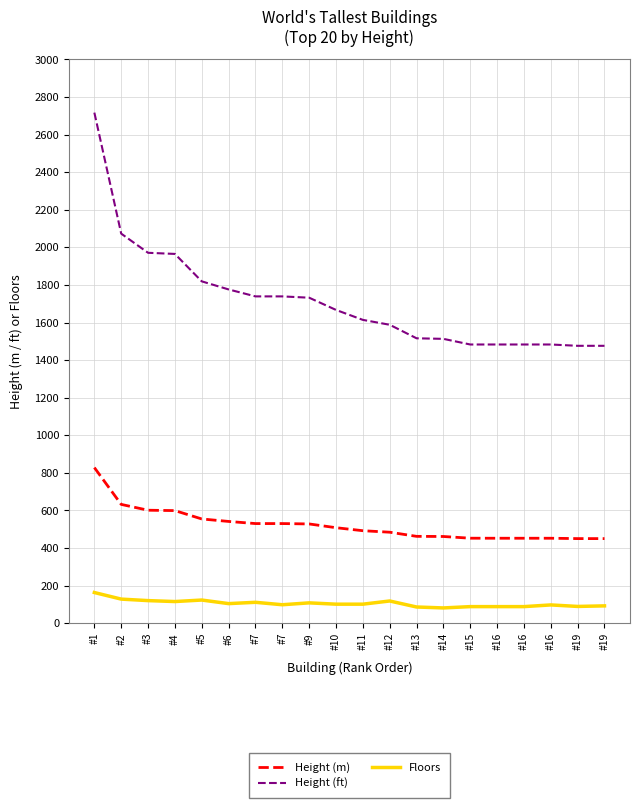

What is the difference between the highest and lowest values at #16?

1395.0